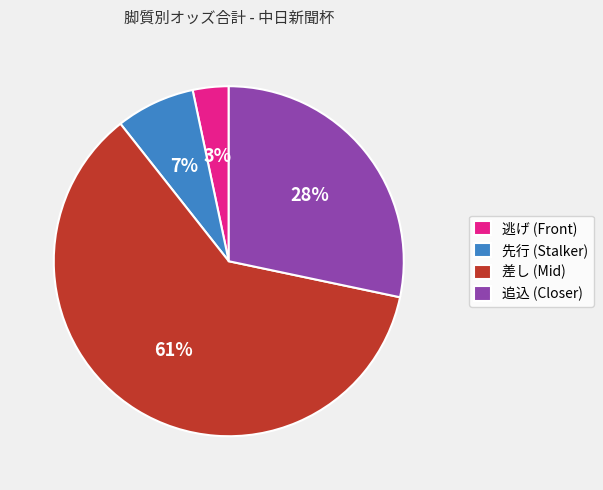

Between 先行 (Stalker) and 追込 (Closer), which is larger?

追込 (Closer)